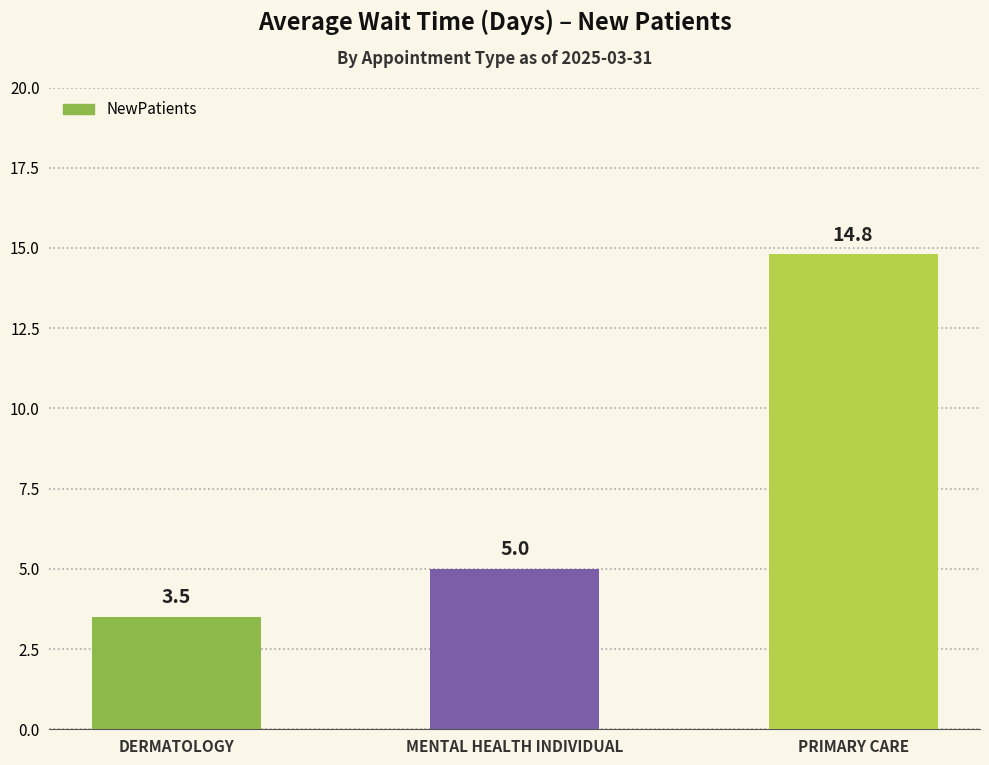

True or false: the data shows 5.0 at MENTAL HEALTH INDIVIDUAL.

True